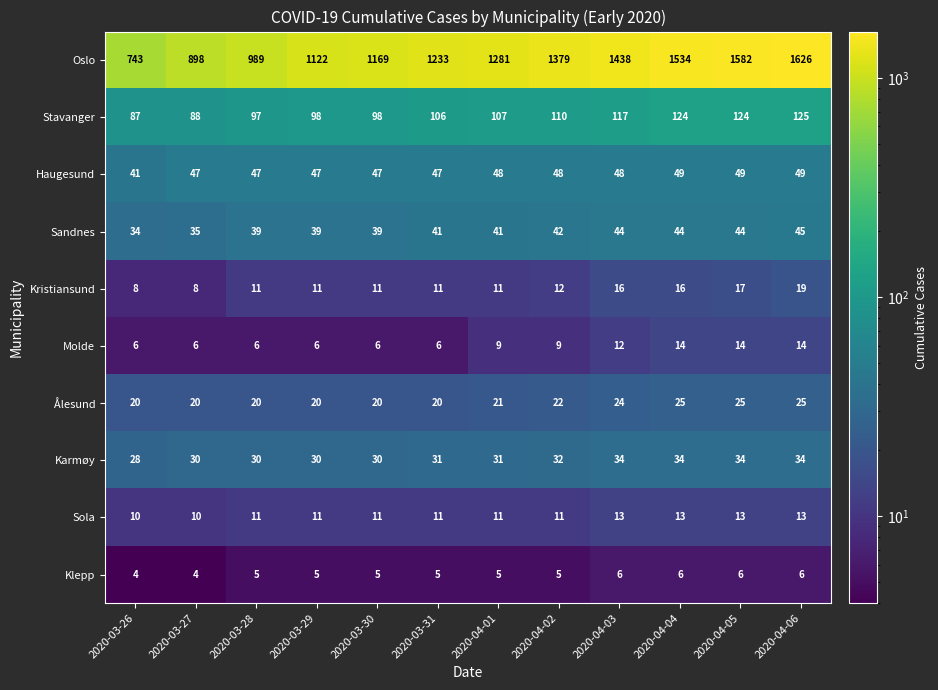

At which category does the chart reach its peak across all series?

2020-04-06